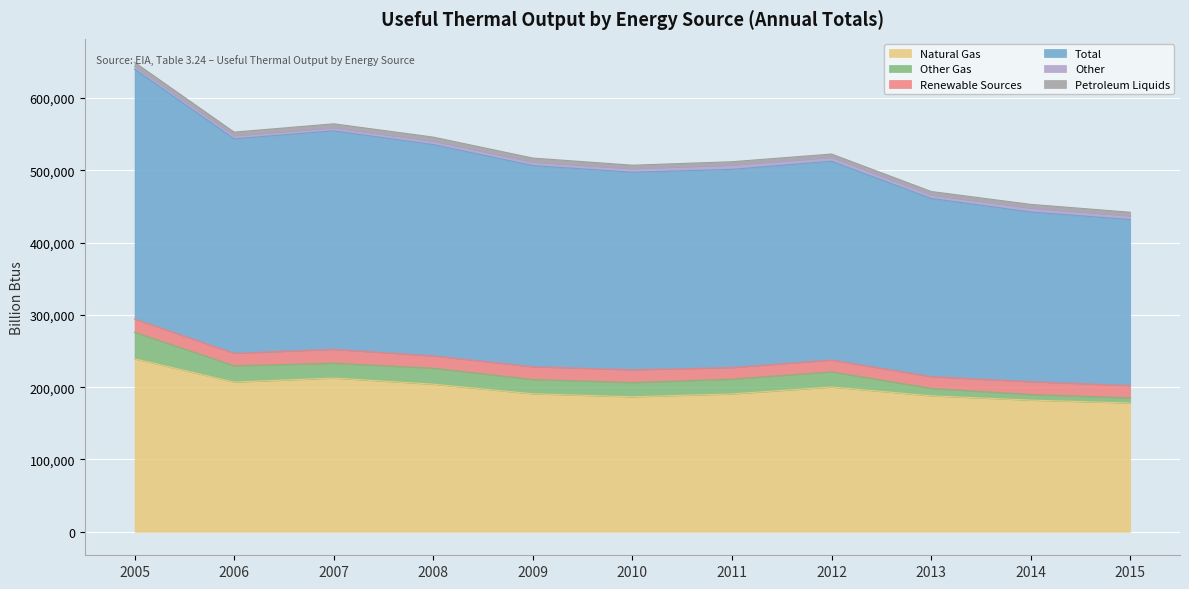

Read the Total value at 2005, to the nearest 10.

345600